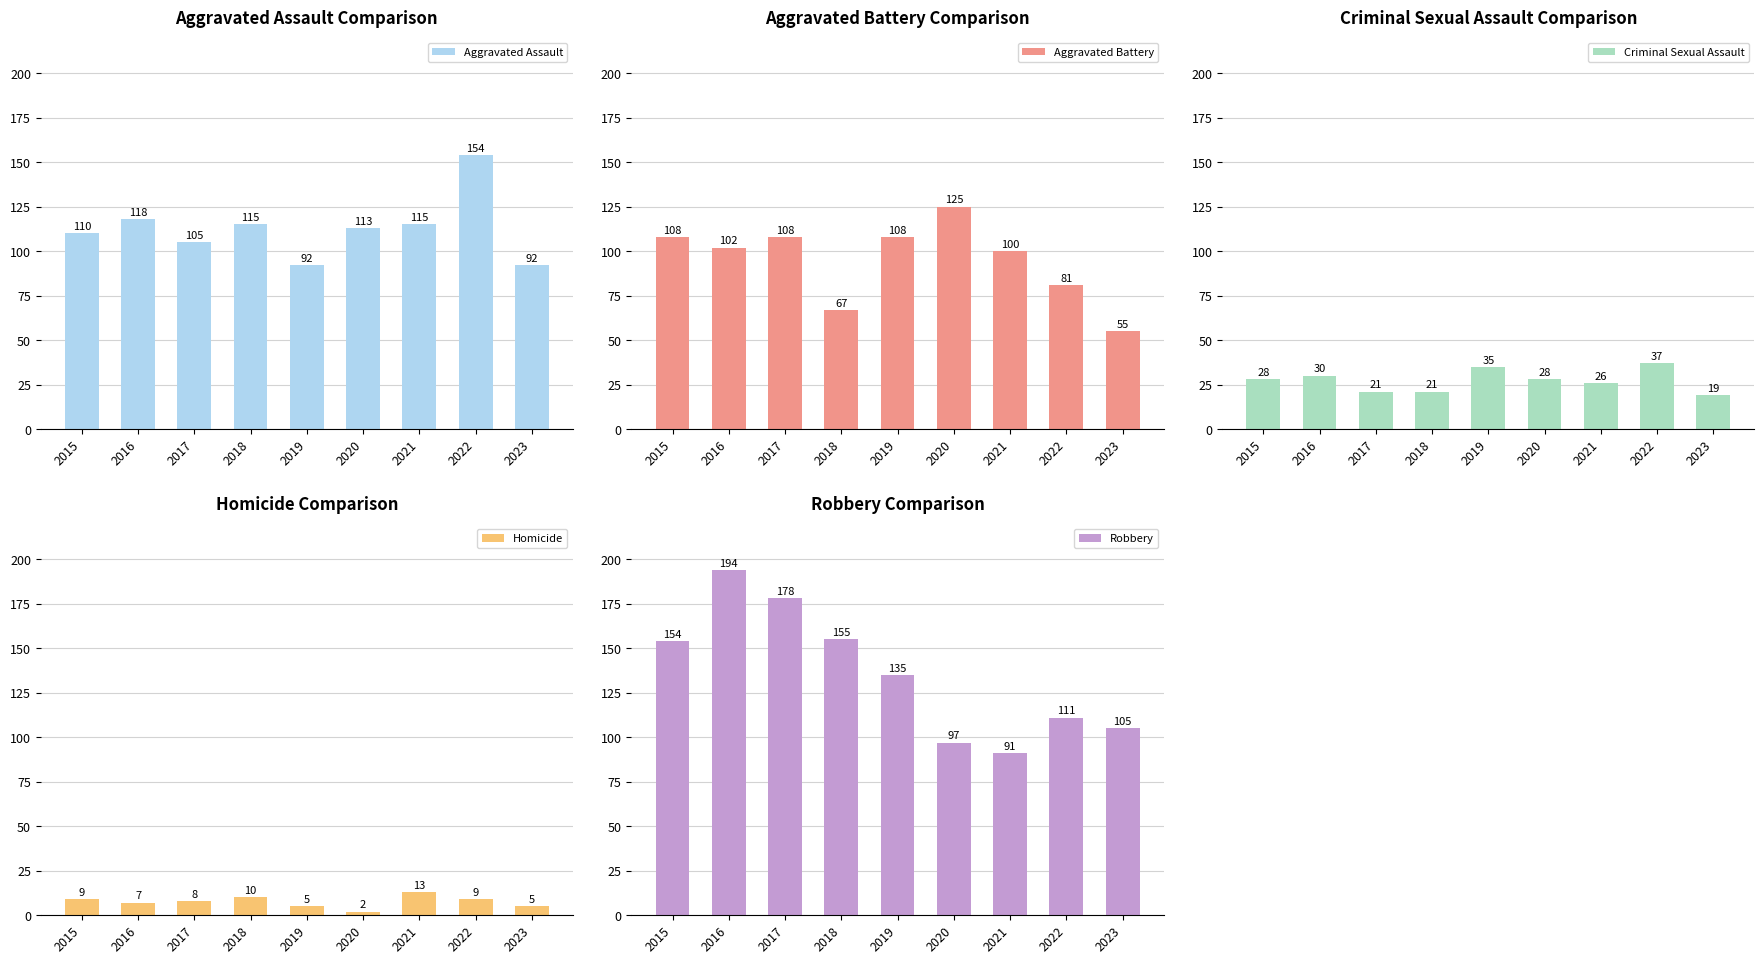

Reading left to right, extract all data points from this chart.

Aggravated Assault: 2015=110	2016=118	2017=105	2018=115	2019=92	2020=113	2021=115	2022=154	2023=92
Aggravated Battery: 2015=108	2016=102	2017=108	2018=67	2019=108	2020=125	2021=100	2022=81	2023=55
Criminal Sexual Assault: 2015=28	2016=30	2017=21	2018=21	2019=35	2020=28	2021=26	2022=37	2023=19
Homicide: 2015=9	2016=7	2017=8	2018=10	2019=5	2020=2	2021=13	2022=9	2023=5
Robbery: 2015=154	2016=194	2017=178	2018=155	2019=135	2020=97	2021=91	2022=111	2023=105